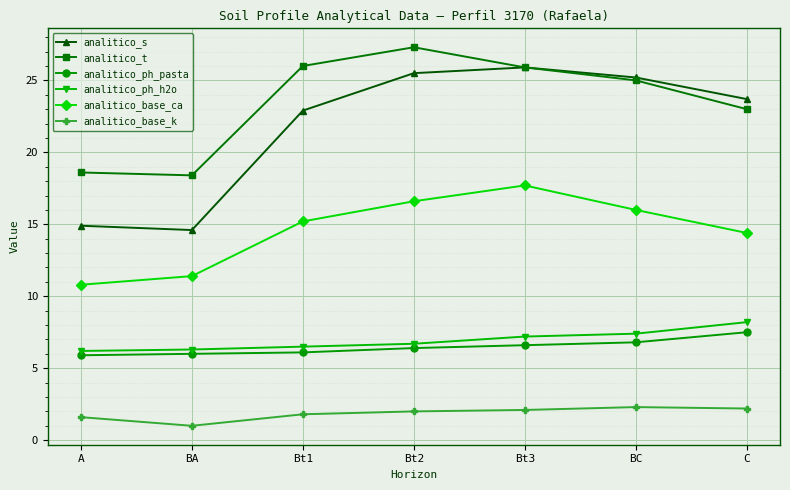

Which series has the largest total across all categories?

analitico_t